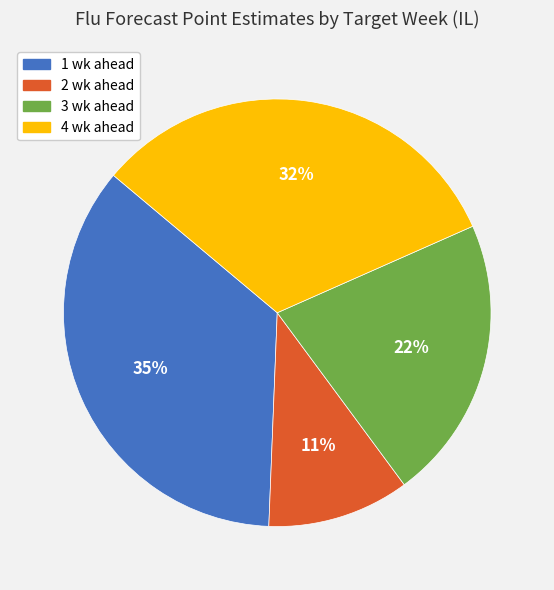

Does 3 wk ahead account for over 50% of the chart?

No